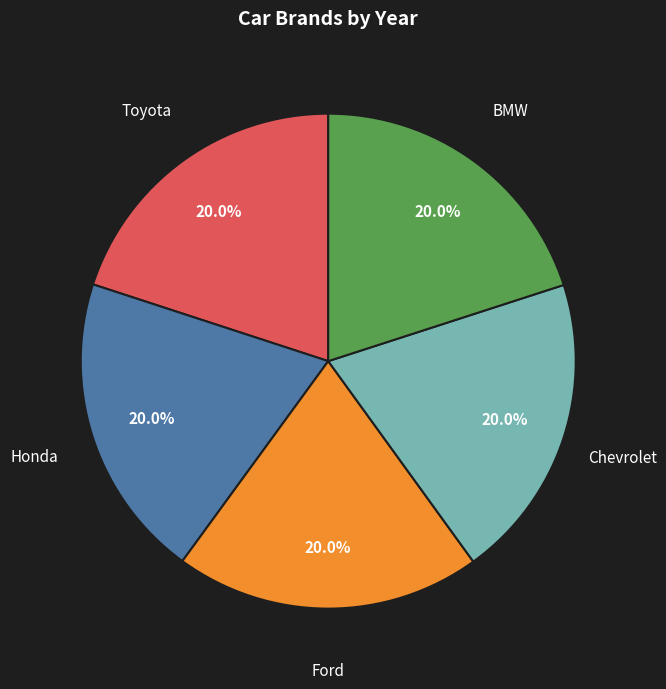

Is there any slice that represents more than half of the pie?

No